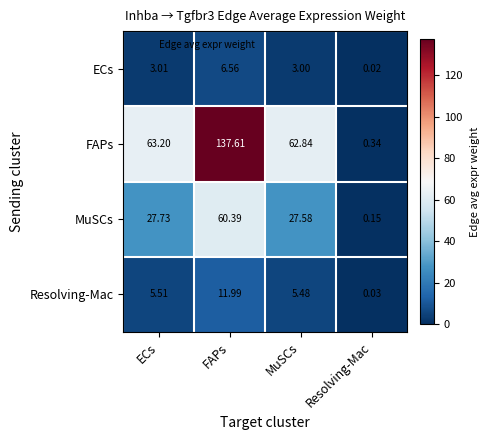

Which category has the lowest value across all series?

Resolving-Mac